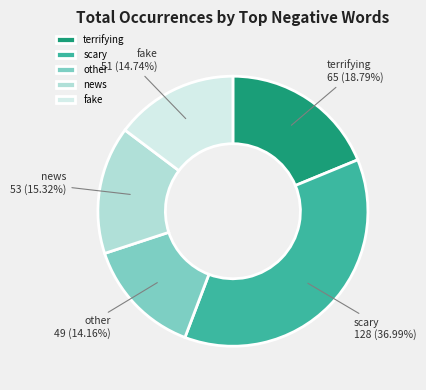

To the nearest percent, what is the difference between the largest and smallest slice percentages?

23%